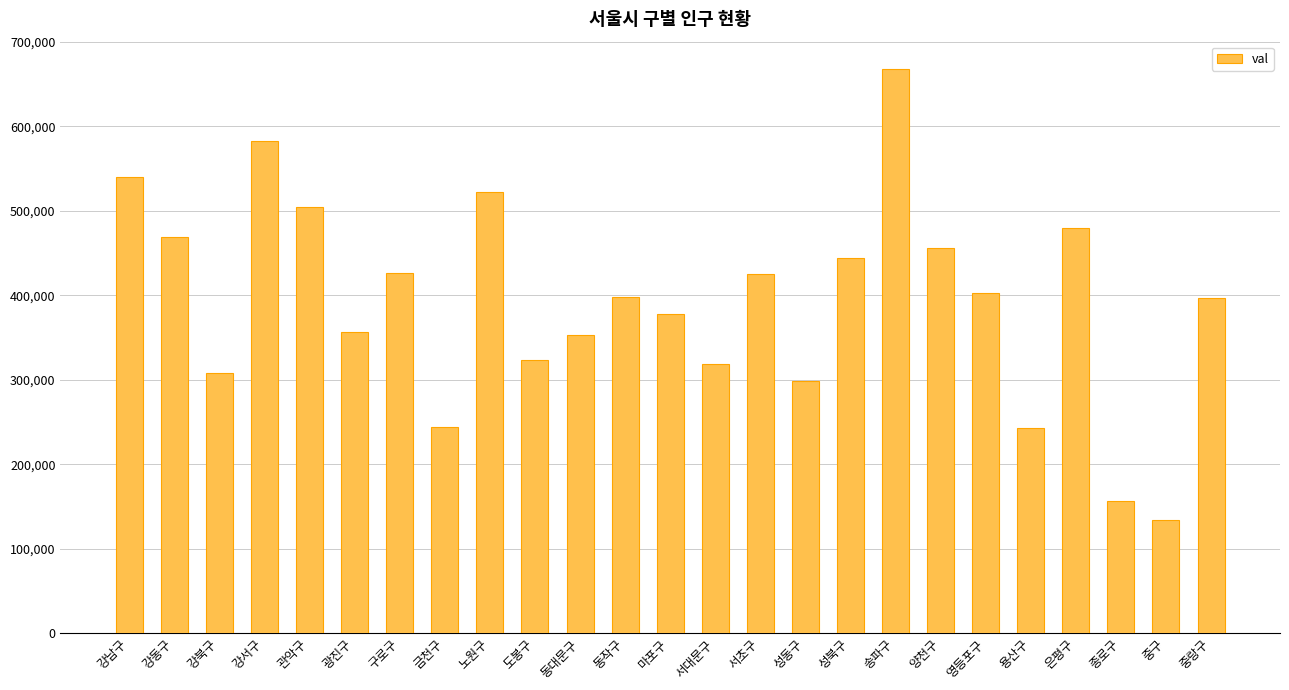

What is the average value?

393124